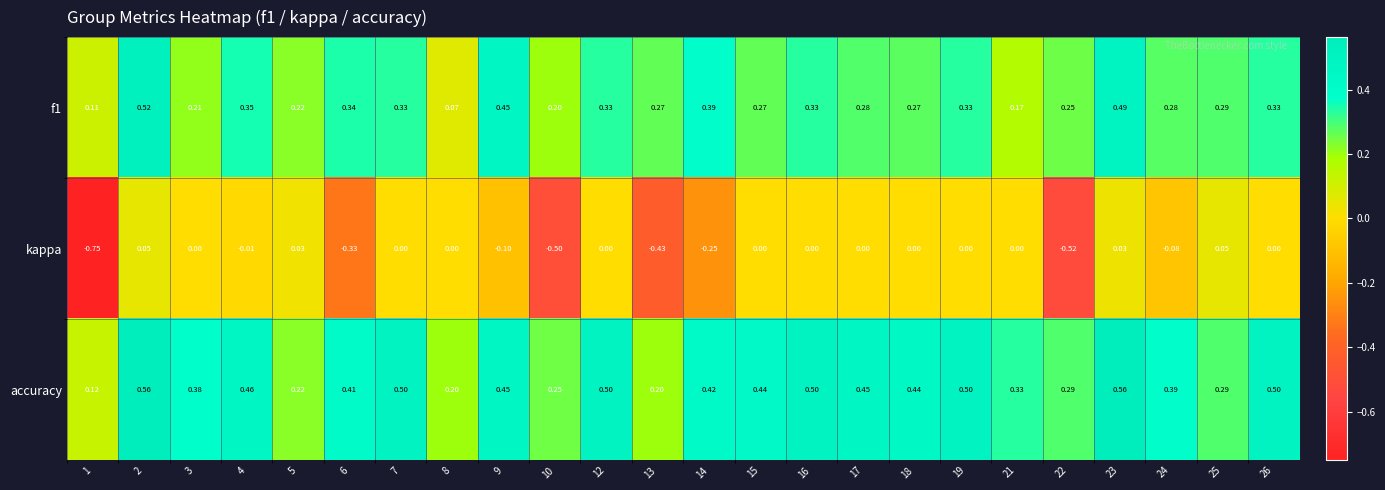

Which series has the largest range (max minus min)?

kappa